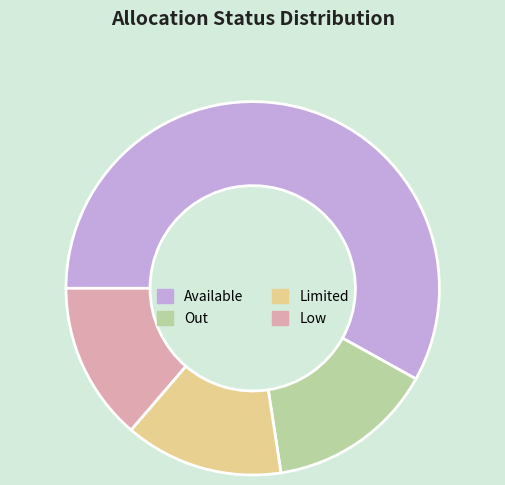

Which category has the biggest portion of the pie?

Available